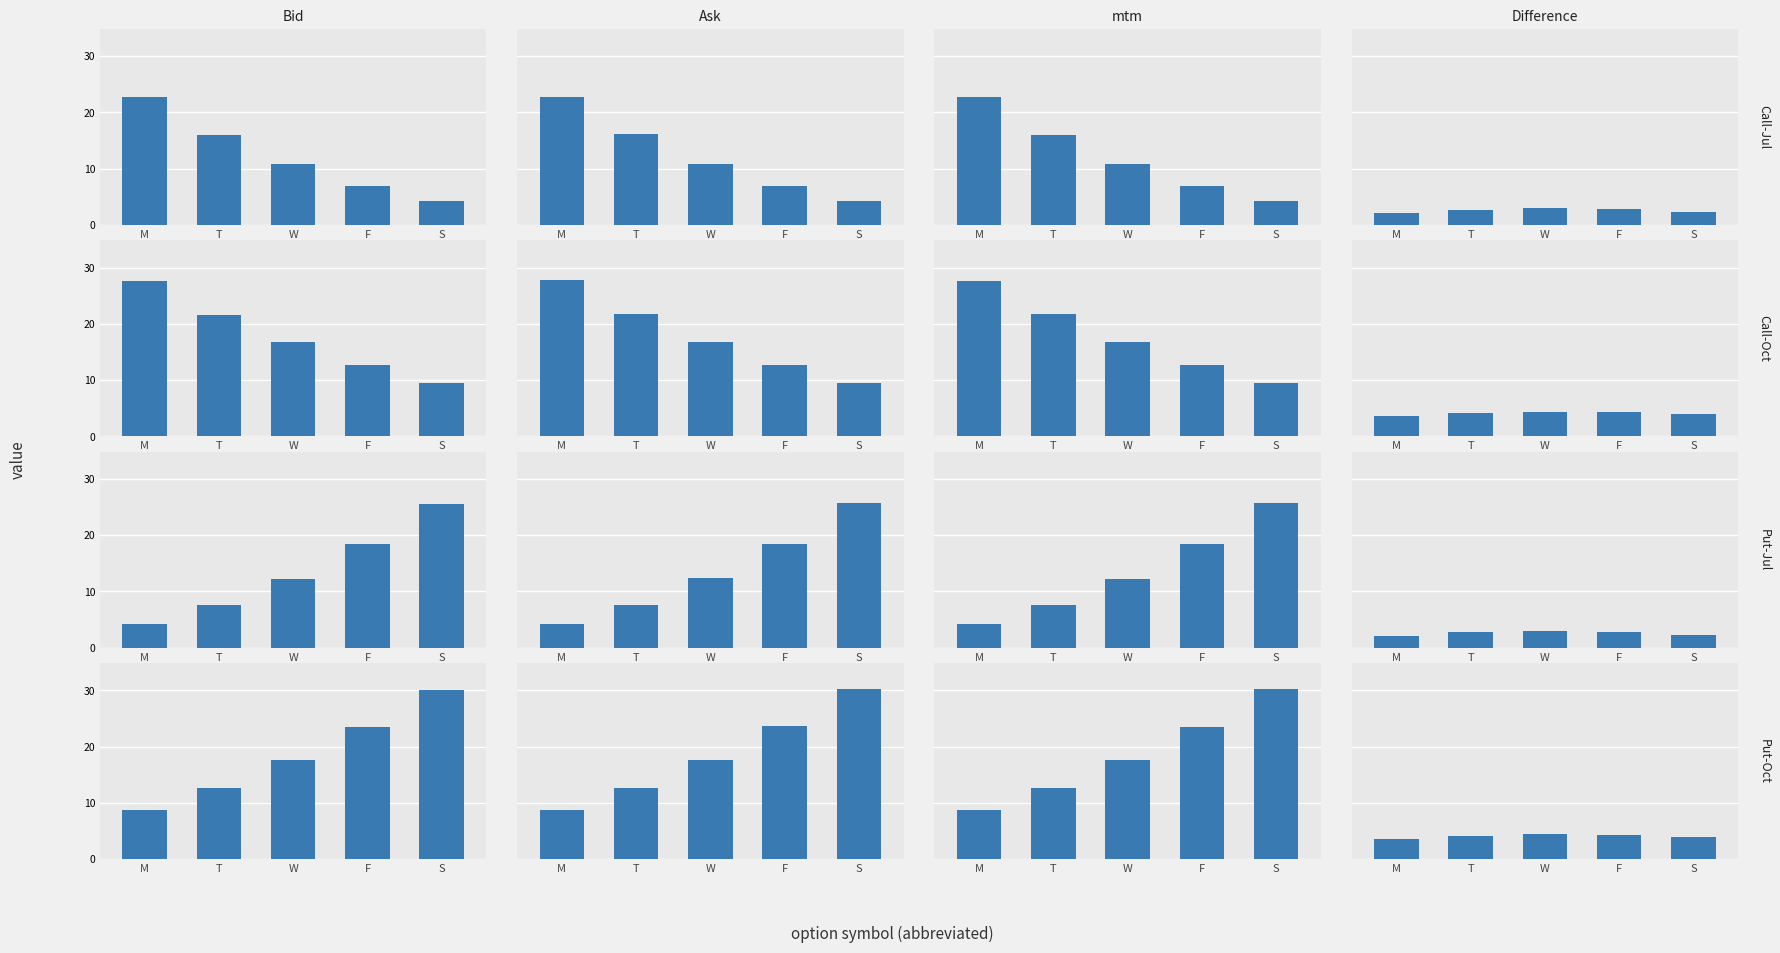

Is the value of mtm at F greater than the value of Bid at F?

Yes